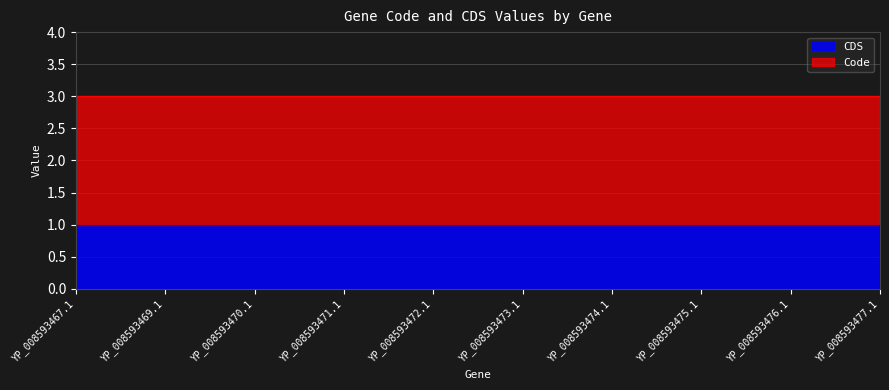

Reading left to right, extract all data points from this chart.

Code: YP_008593467.1=2	YP_008593469.1=2	YP_008593470.1=2	YP_008593471.1=2	YP_008593472.1=2	YP_008593473.1=2	YP_008593474.1=2	YP_008593475.1=2	YP_008593476.1=2	YP_008593477.1=2
CDS: YP_008593467.1=1	YP_008593469.1=1	YP_008593470.1=1	YP_008593471.1=1	YP_008593472.1=1	YP_008593473.1=1	YP_008593474.1=1	YP_008593475.1=1	YP_008593476.1=1	YP_008593477.1=1